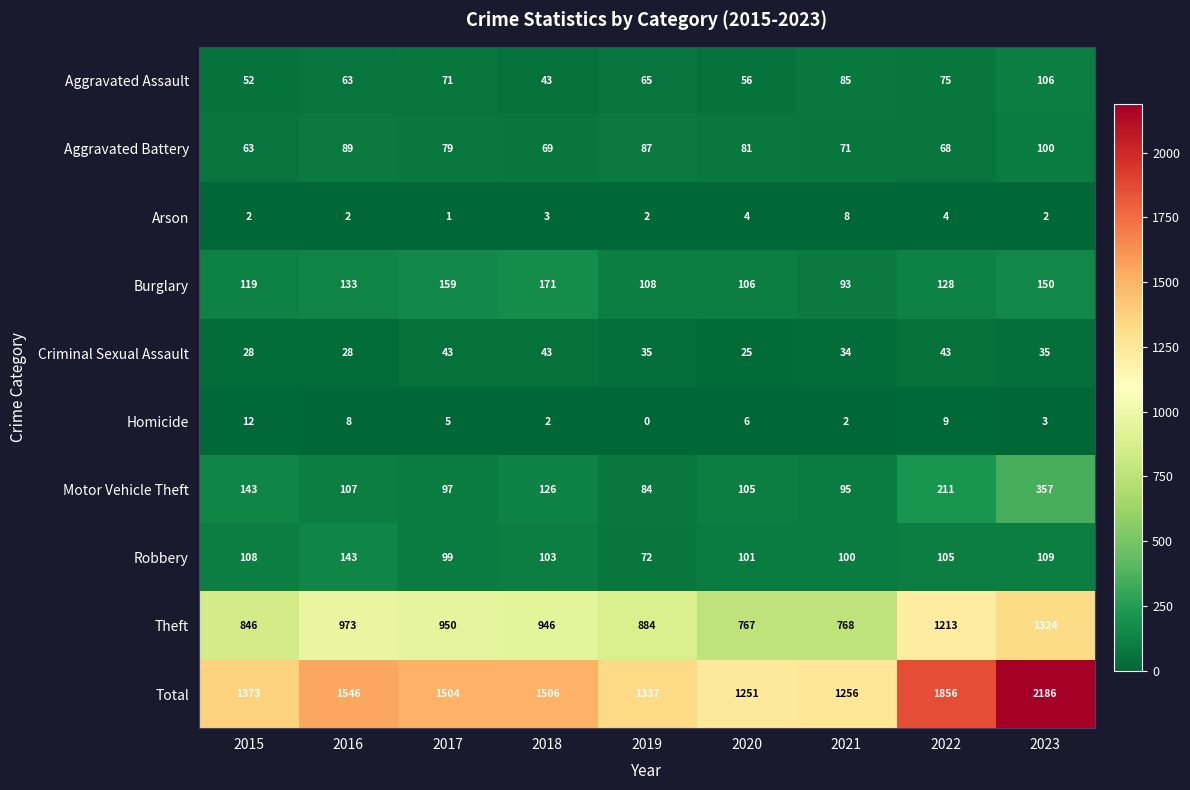

What value does the Theft series have at 2022, to the nearest 50?

1200